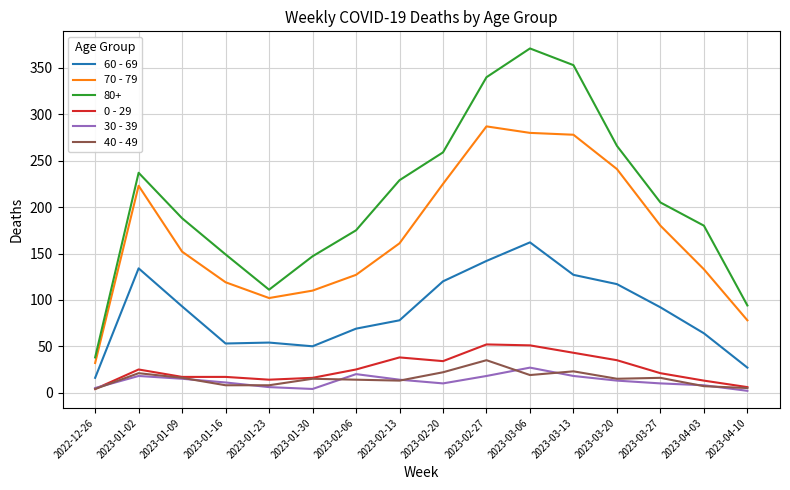

Which category has the highest value across all series?

2023-03-06